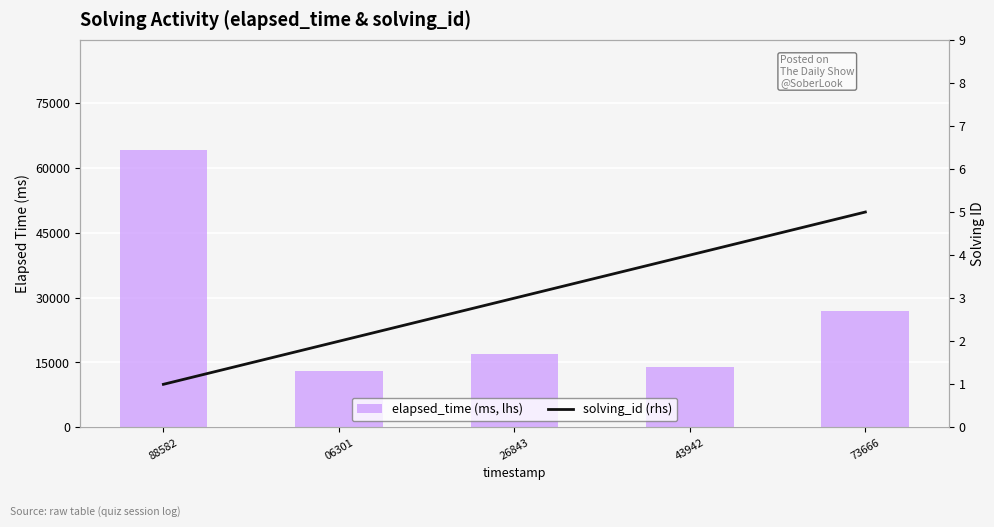

What is the lowest value of the solving_id (rhs) series?

1